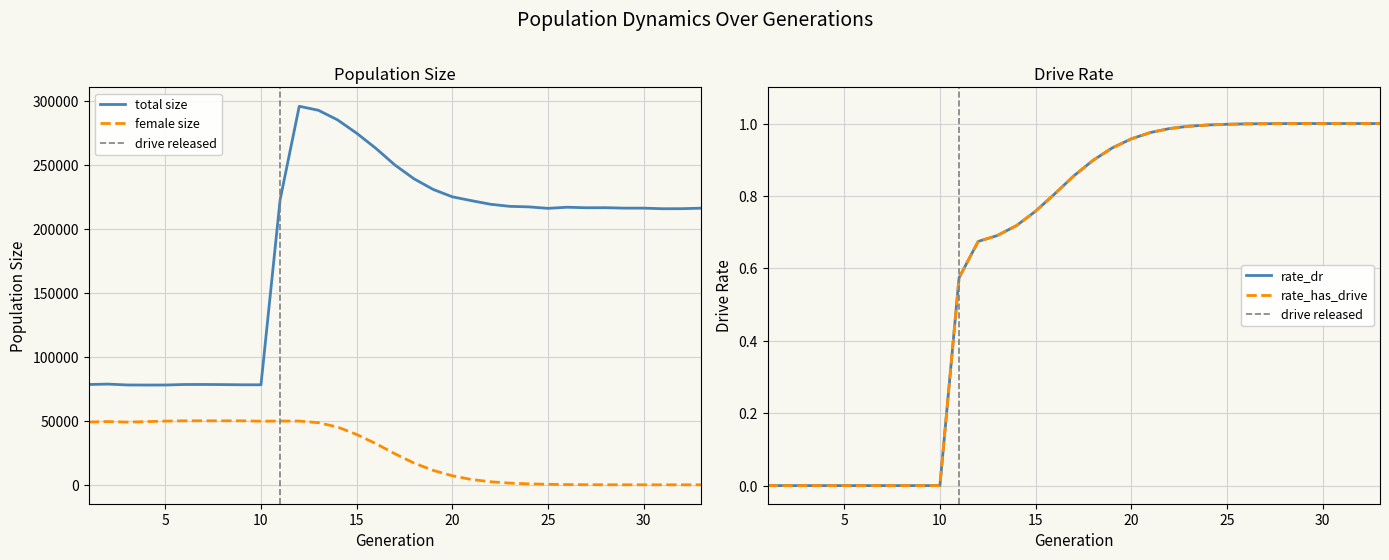

Is this an area chart (filled region under the line)?

No